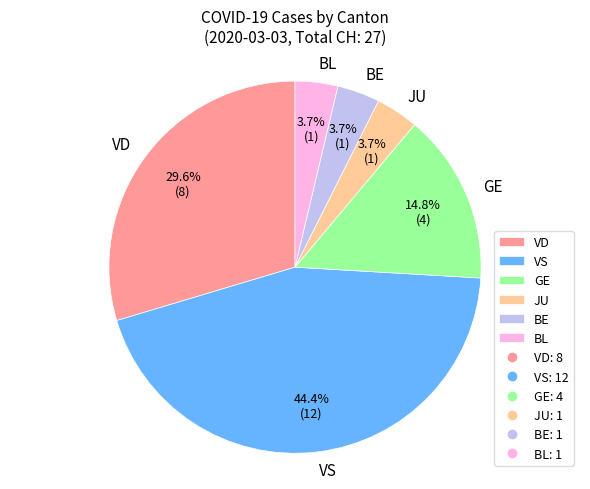

How much of the chart is everything except JU?

96.3%